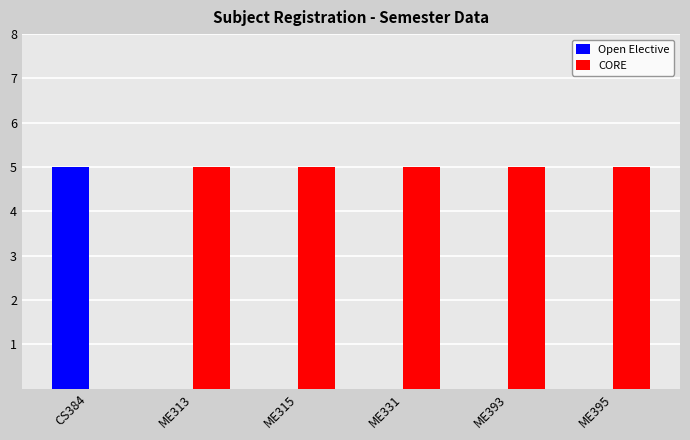

Count the CORE values in the range 5 to 6.

5